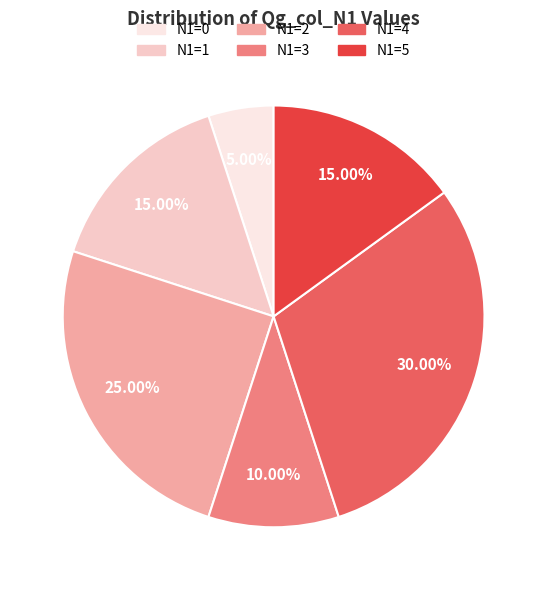

Does any single category account for the majority?

No